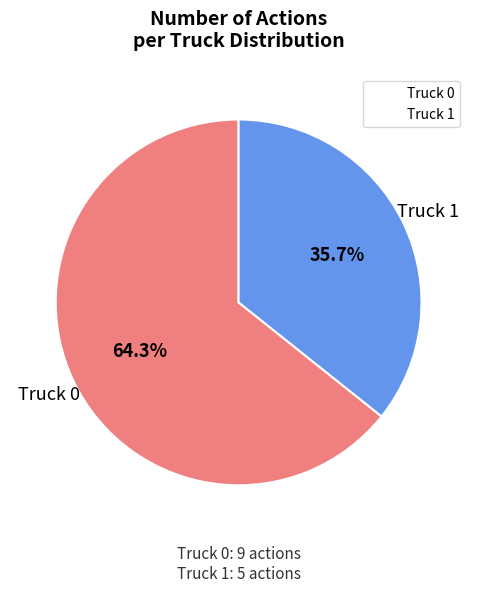

Is it true that Truck 1 is 36% of the pie?

True